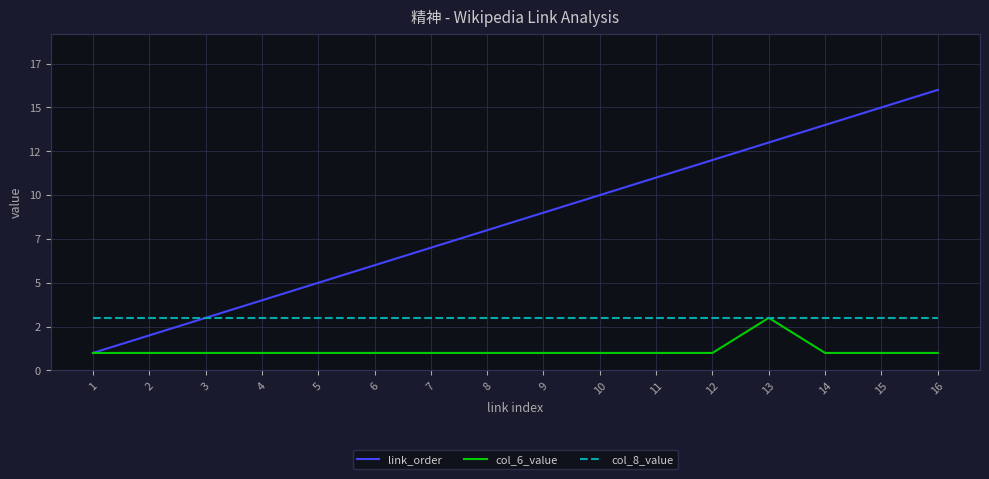

The col_8_value series shows 4 at 4. True or false?

False